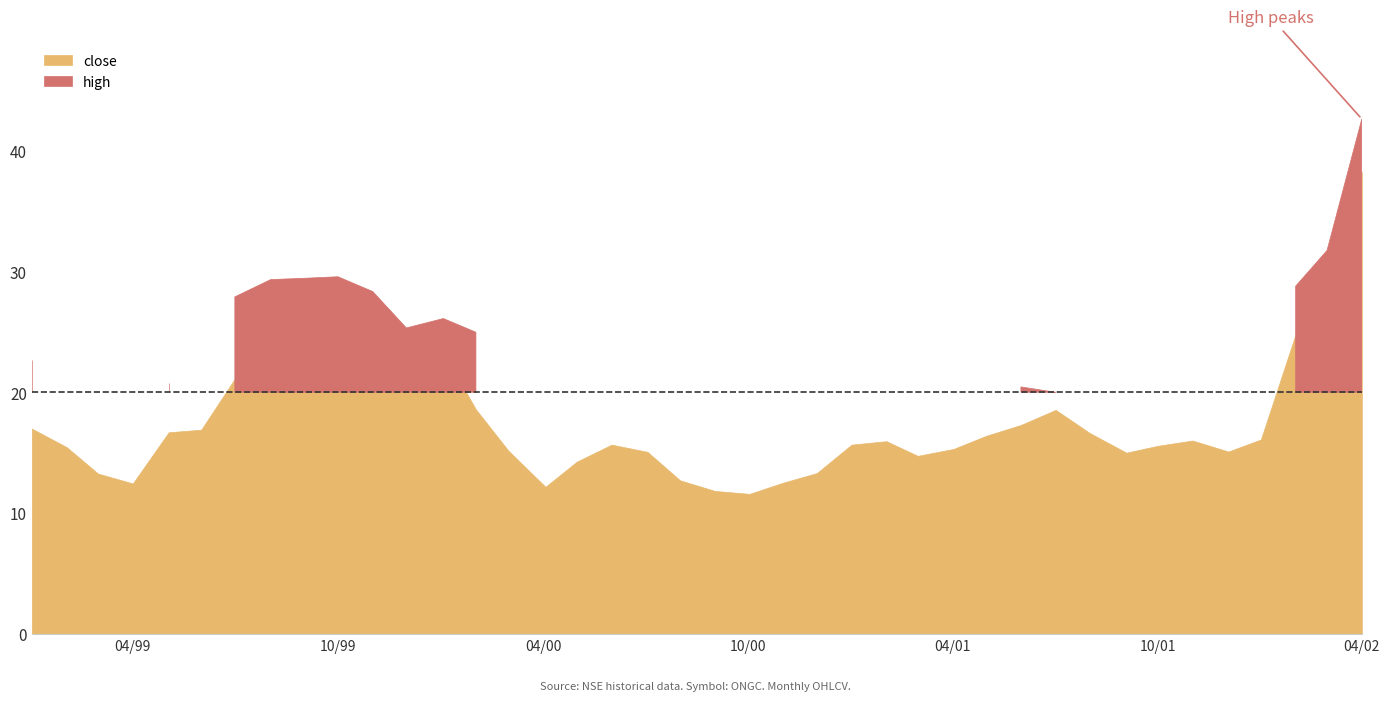

True or false: high and close cross at least once.

False